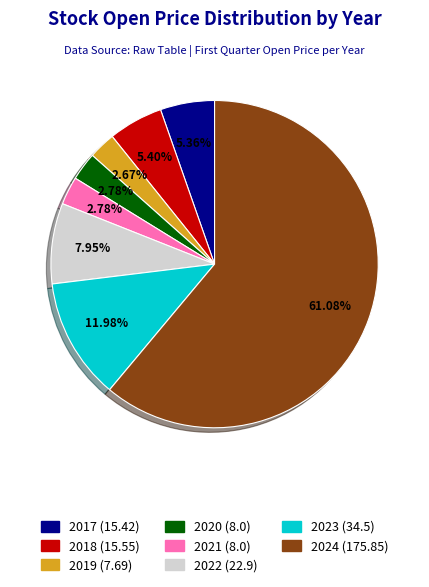

What portion of the pie excludes 2019?

97.3%